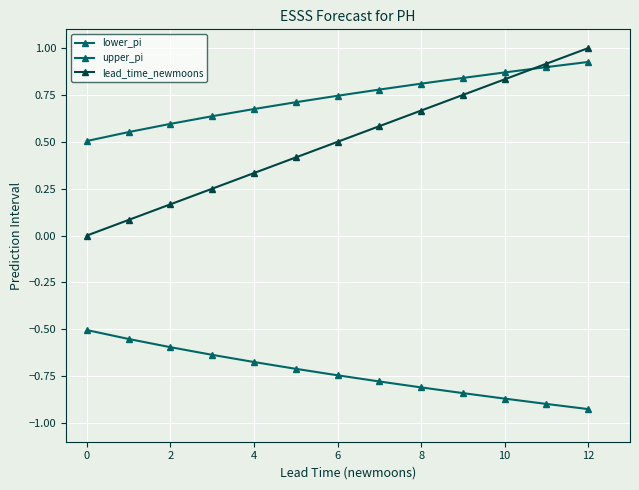

What is the difference between the second highest and minimum values in the lower_pi series?

0.4